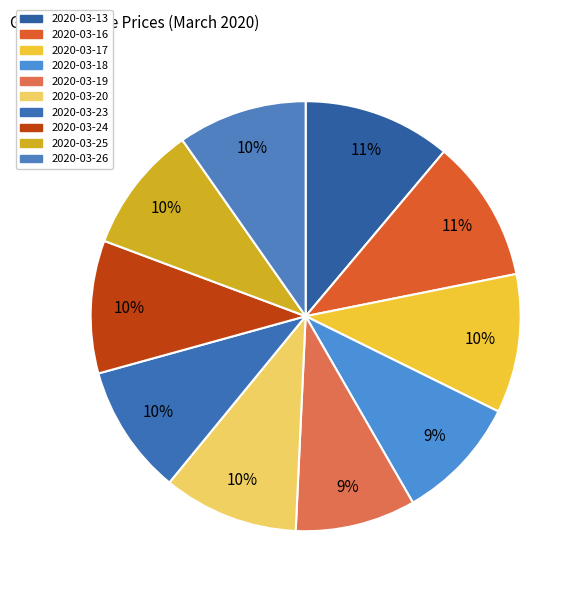

Count the number of slices in the pie.

10